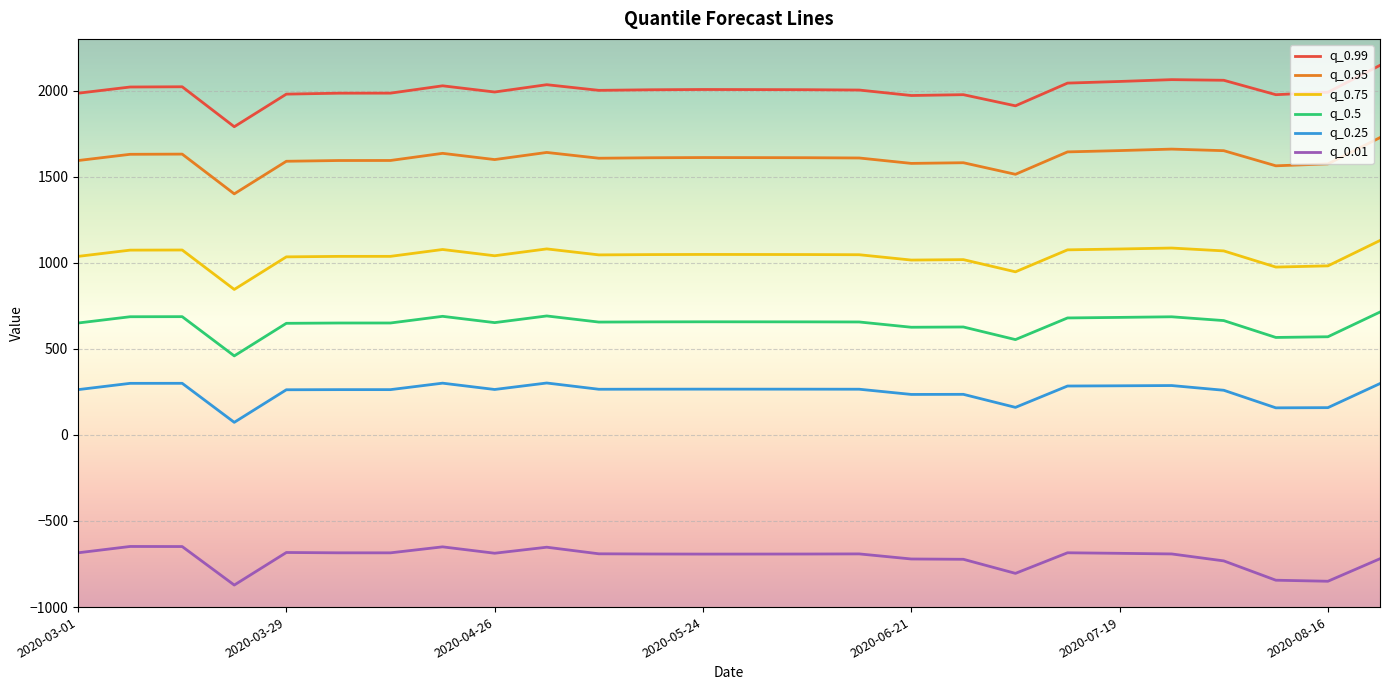

Rank the series by their maximum value, from highest to lowest.

q_0.99, q_0.95, q_0.75, q_0.5, q_0.25, q_0.01